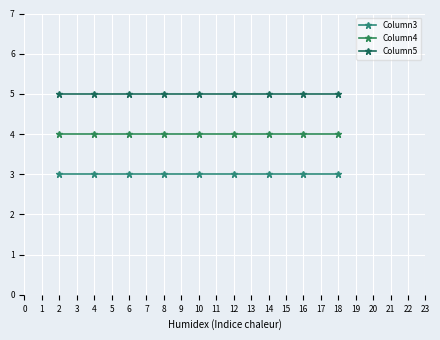

True or false: Column4 and Column3 cross at least once.

False